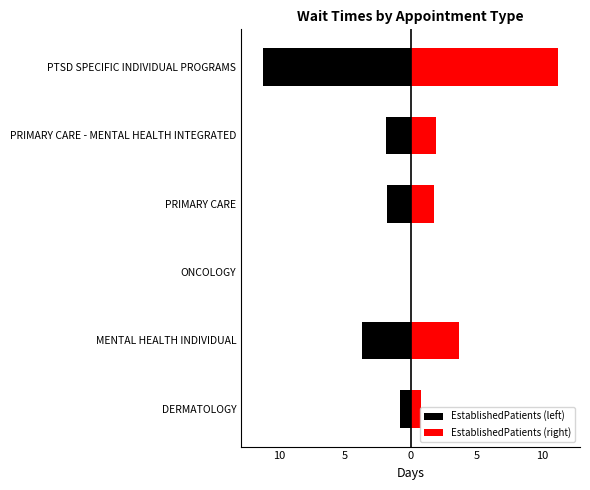

Reading left to right, extract all data points from this chart.

EstablishedPatients (left): -0.8	-3.7	0.0	-1.8	-1.9	-11.2
EstablishedPatients (right): 0.8	3.7	0.0	1.8	1.9	11.2